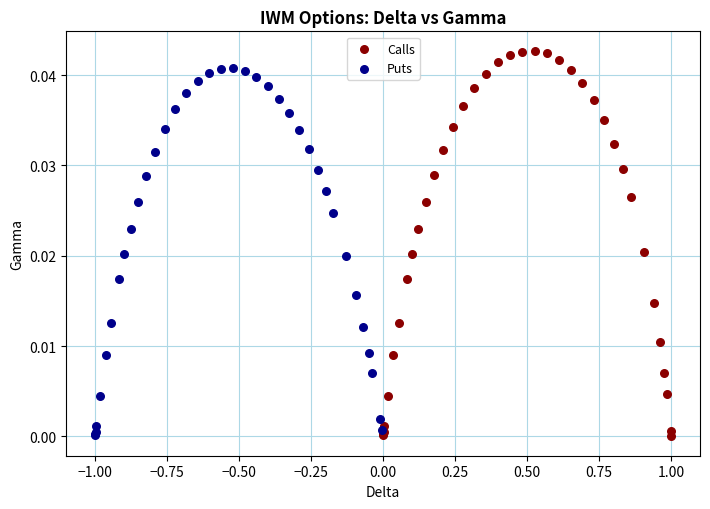

Which series contains the highest Y value?

Calls